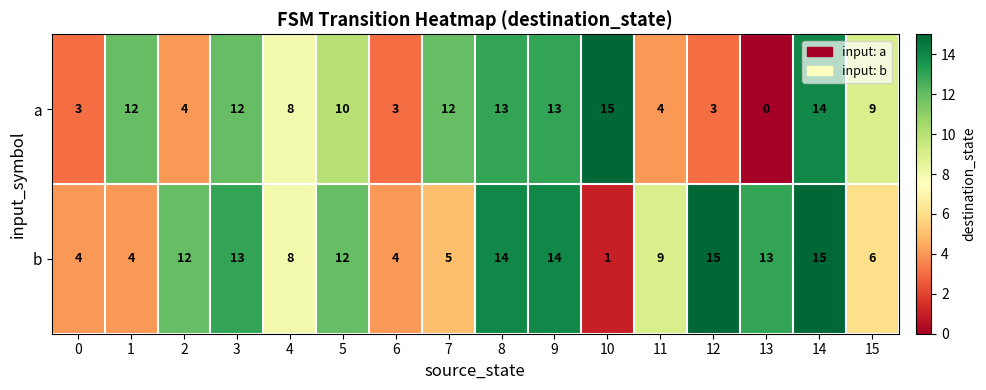

The a series shows 10 at 5. True or false?

True